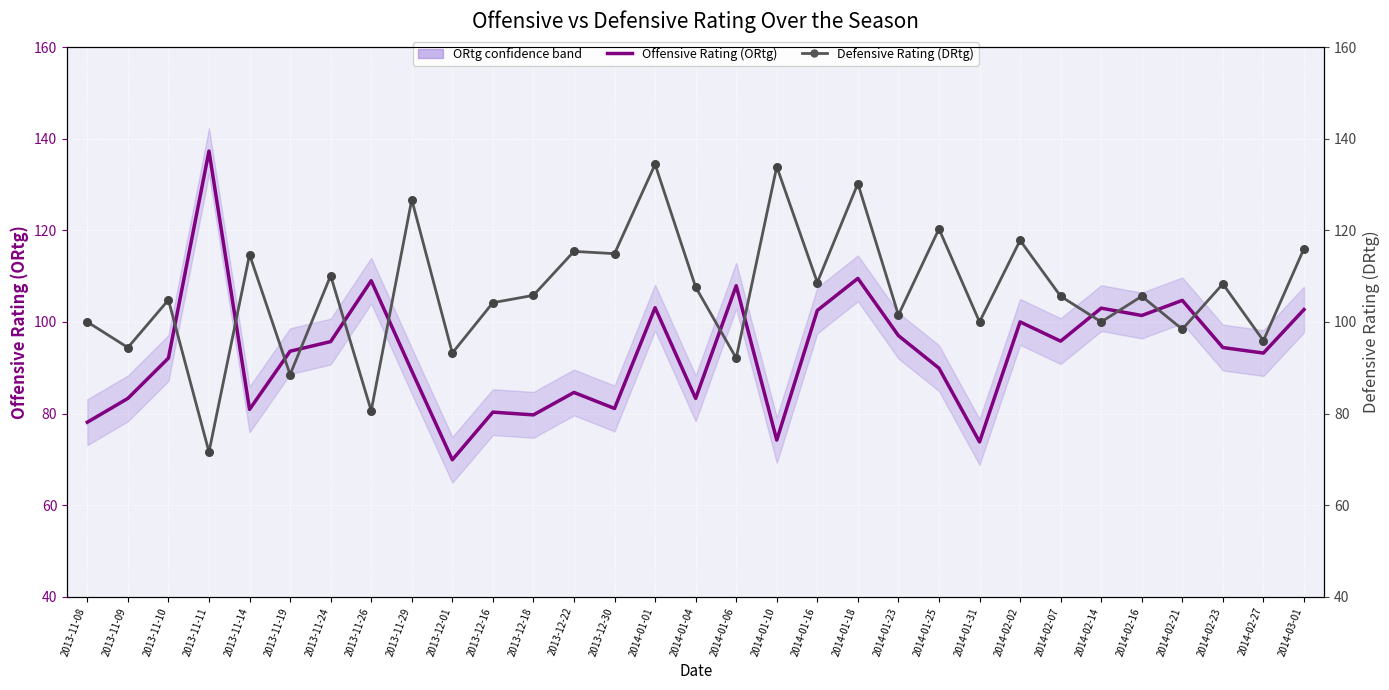

Is the value of Defensive Rating (DRtg) at 2014-01-06 greater than the value of Offensive Rating (ORtg) at 2013-11-08?

Yes